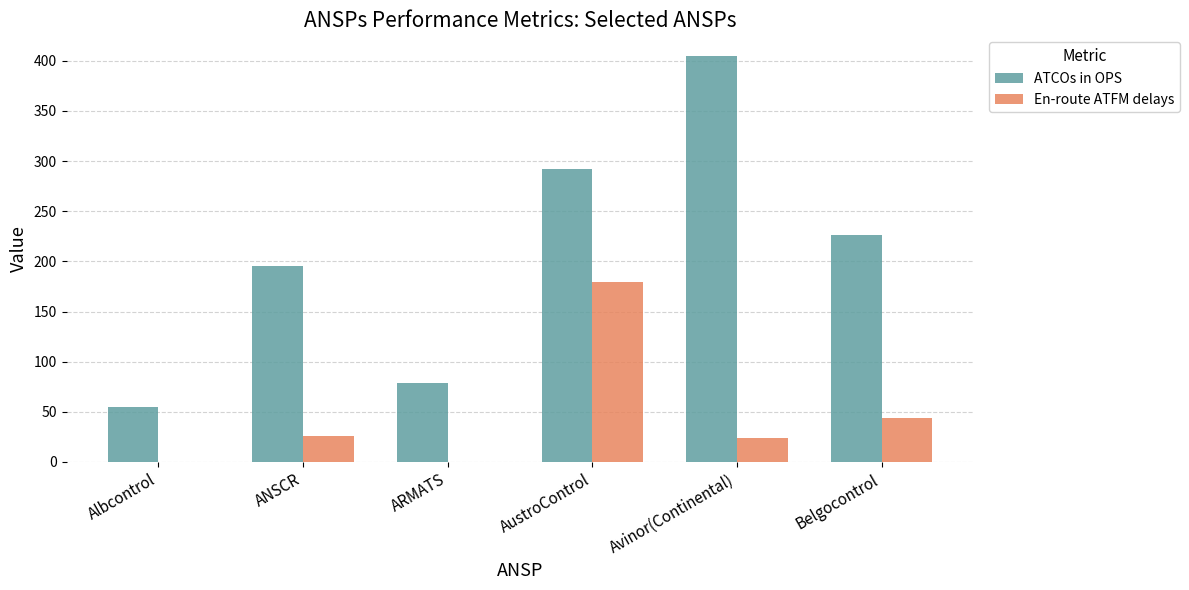

Are the bars horizontal?

No